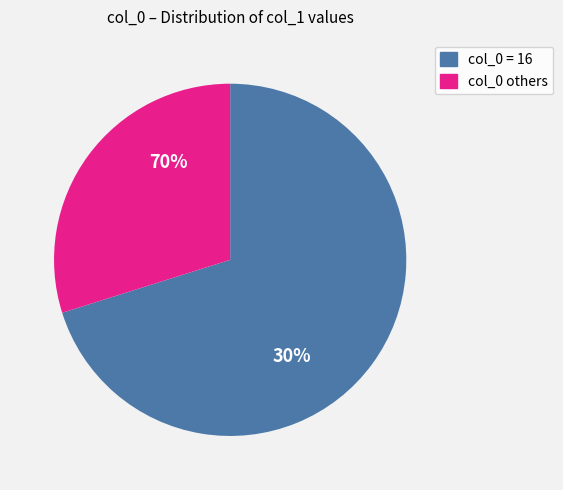

Between 3 and 0, which is larger?

3